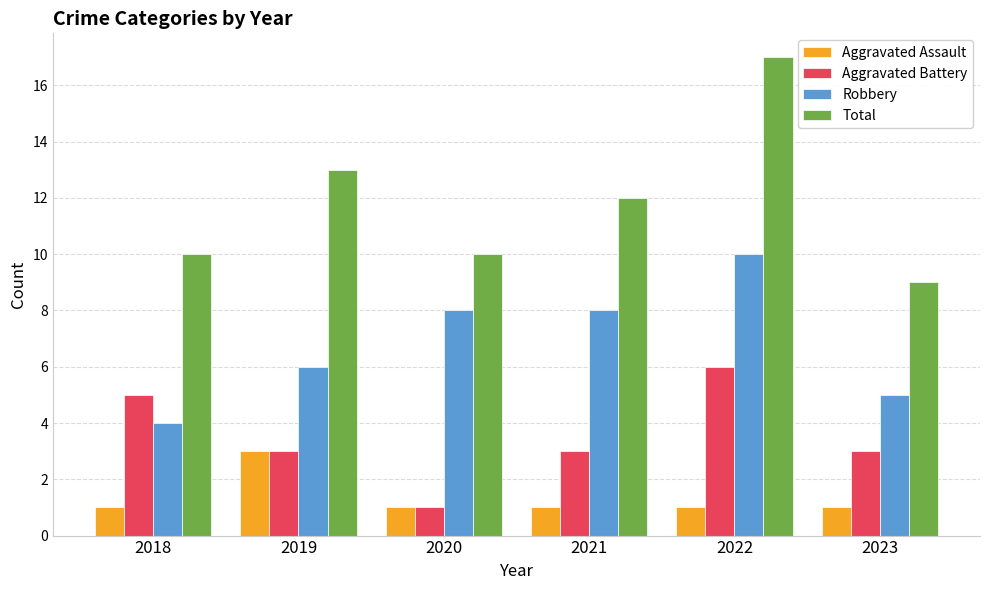

What are all the series names shown in the legend?

Aggravated Assault, Aggravated Battery, Robbery, Total